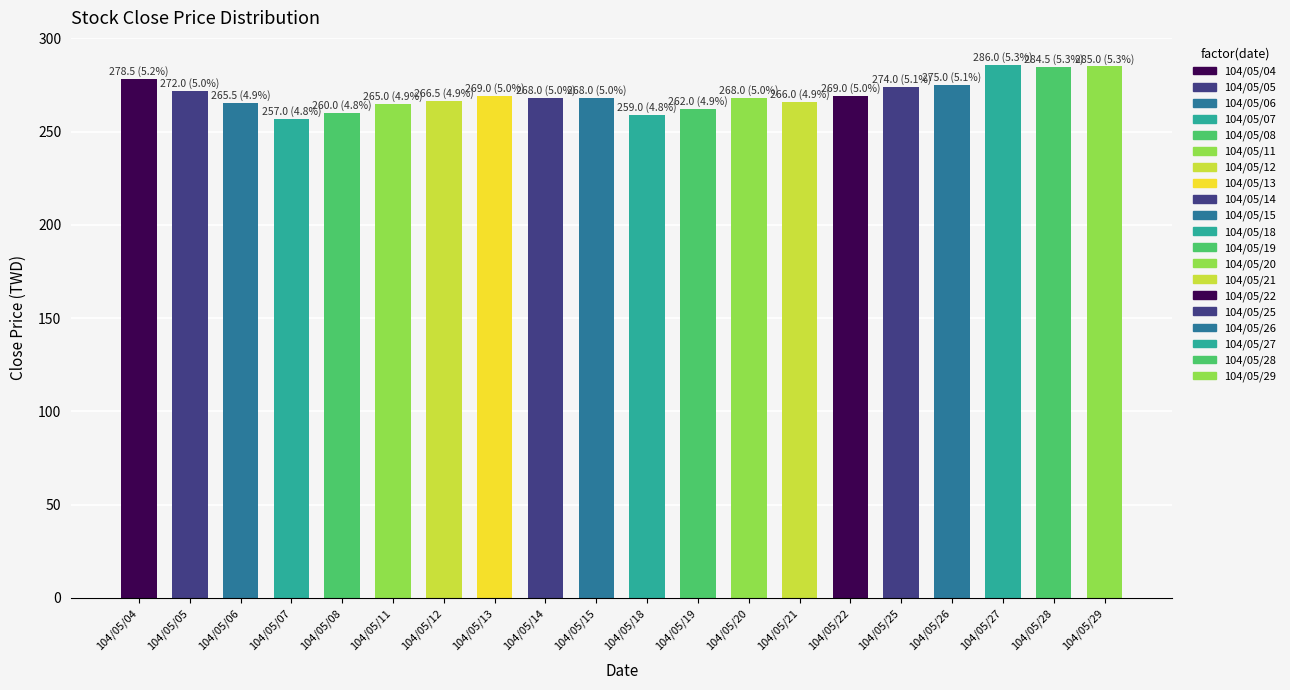

True or false: the data shows 272.0 at 104/05/05.

True